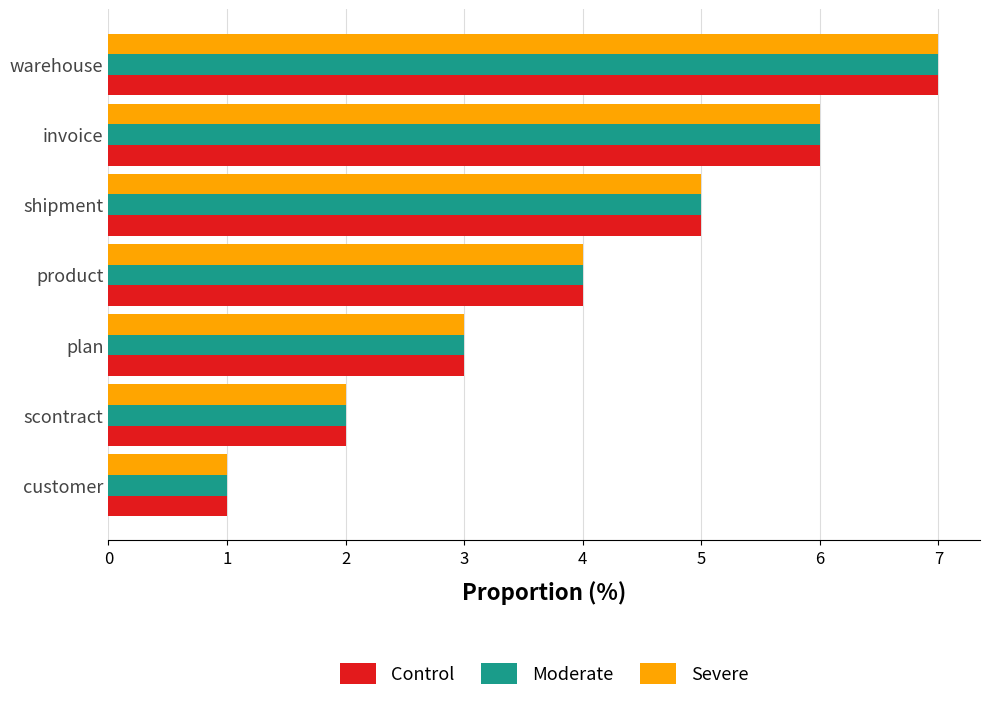

Rank the categories by Severe value from lowest to highest.

customer, scontract, plan, product, shipment, invoice, warehouse